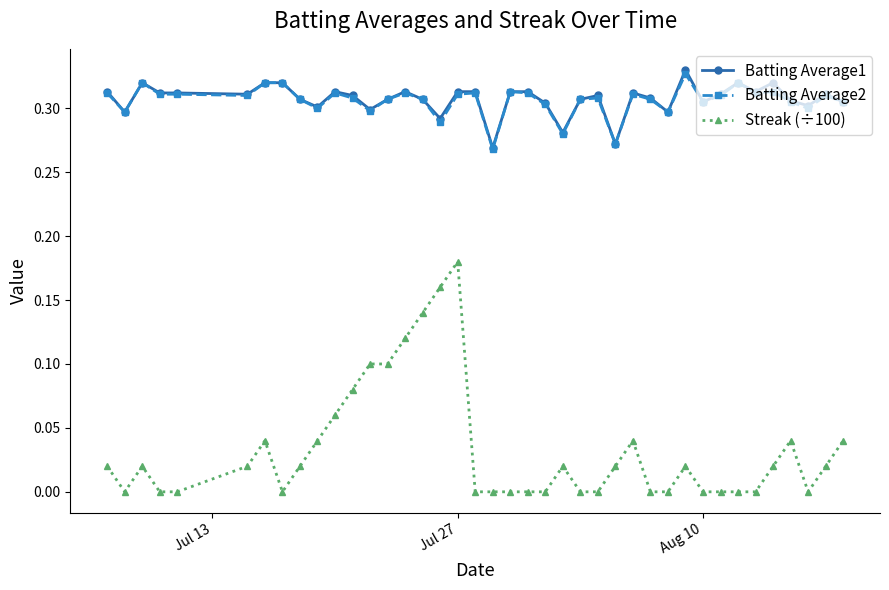

Which series has the widest spread of values?

Streak (÷100)